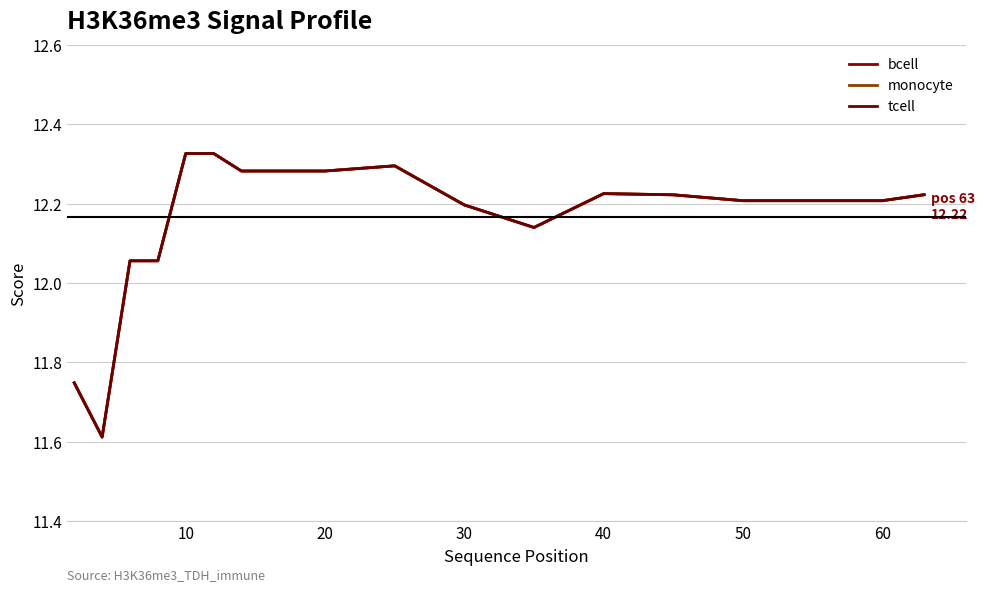

Is this an area chart (filled region under the line)?

No